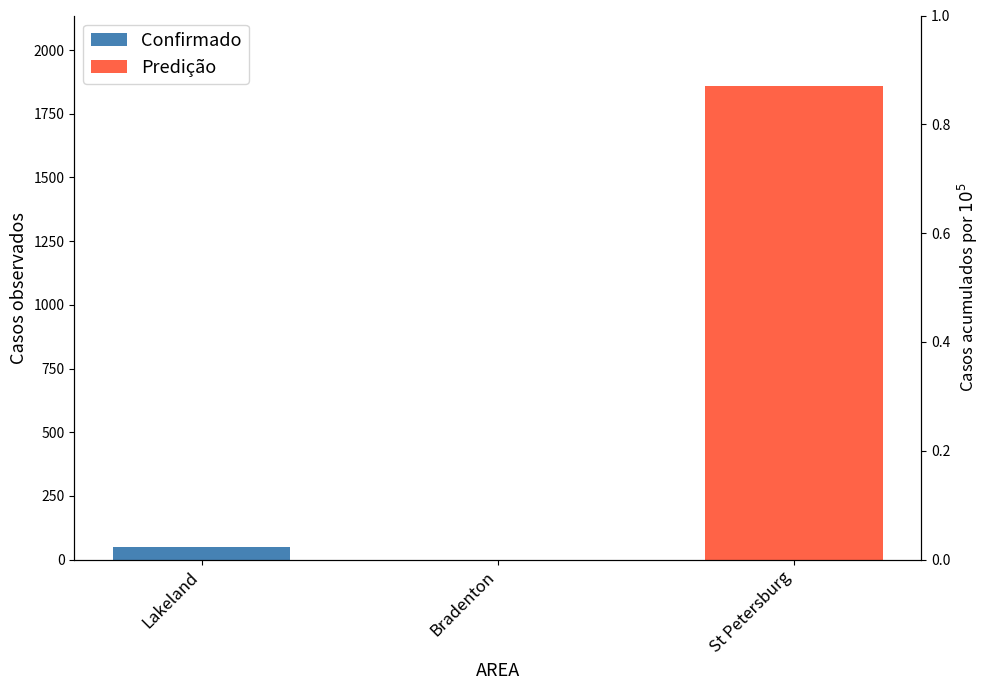

What is the difference between the maximum and minimum values?

50